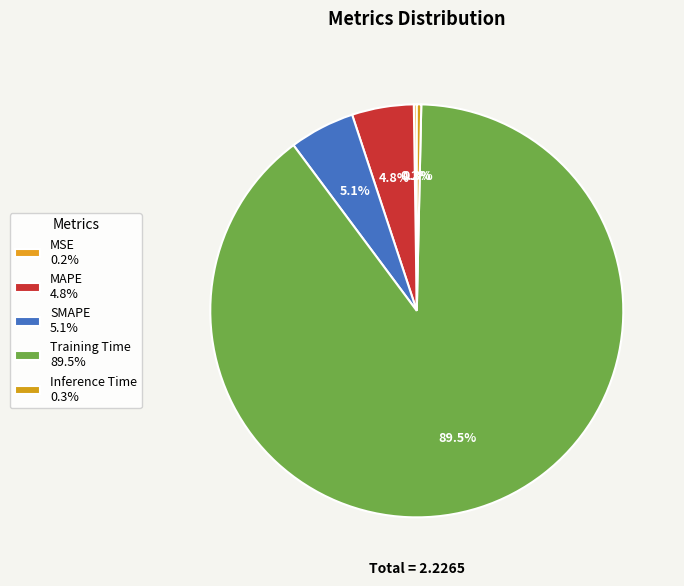

Count the number of slices in the pie.

5